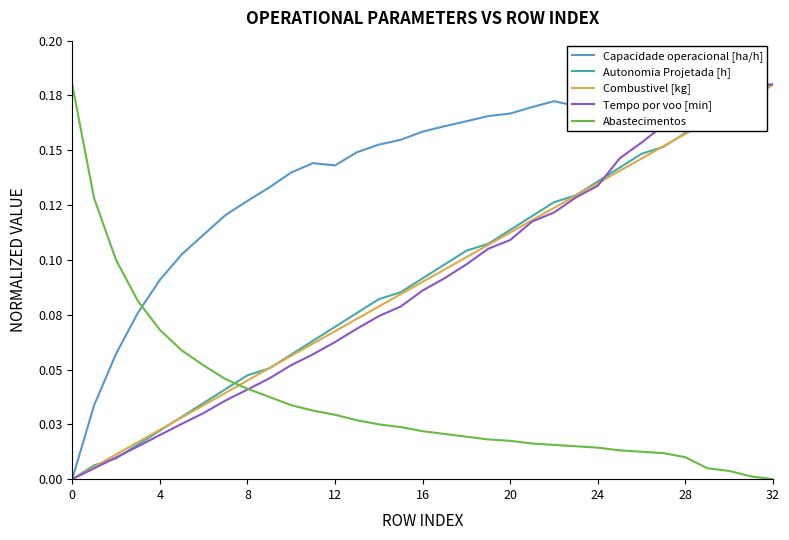

At which category is the sum across all series the highest?

32